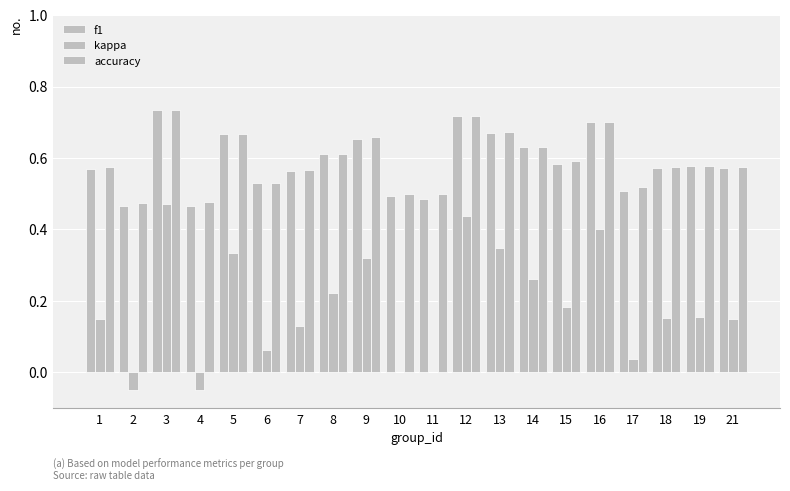

Which category has the highest value in the f1 series?

3